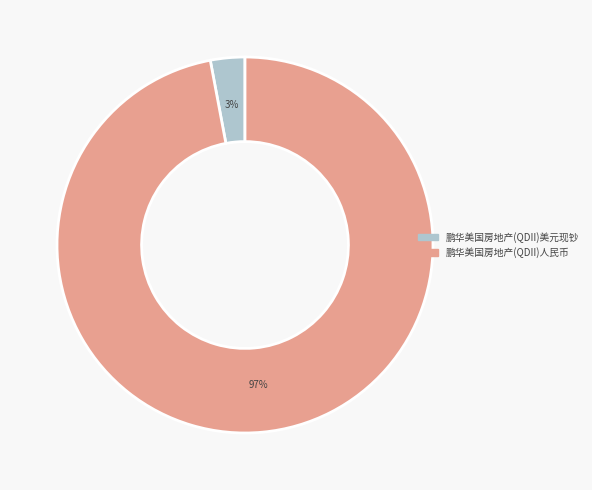

True or false: 鹏华美国房地产(QDII)美元现钞 accounts for 3% of the total.

True